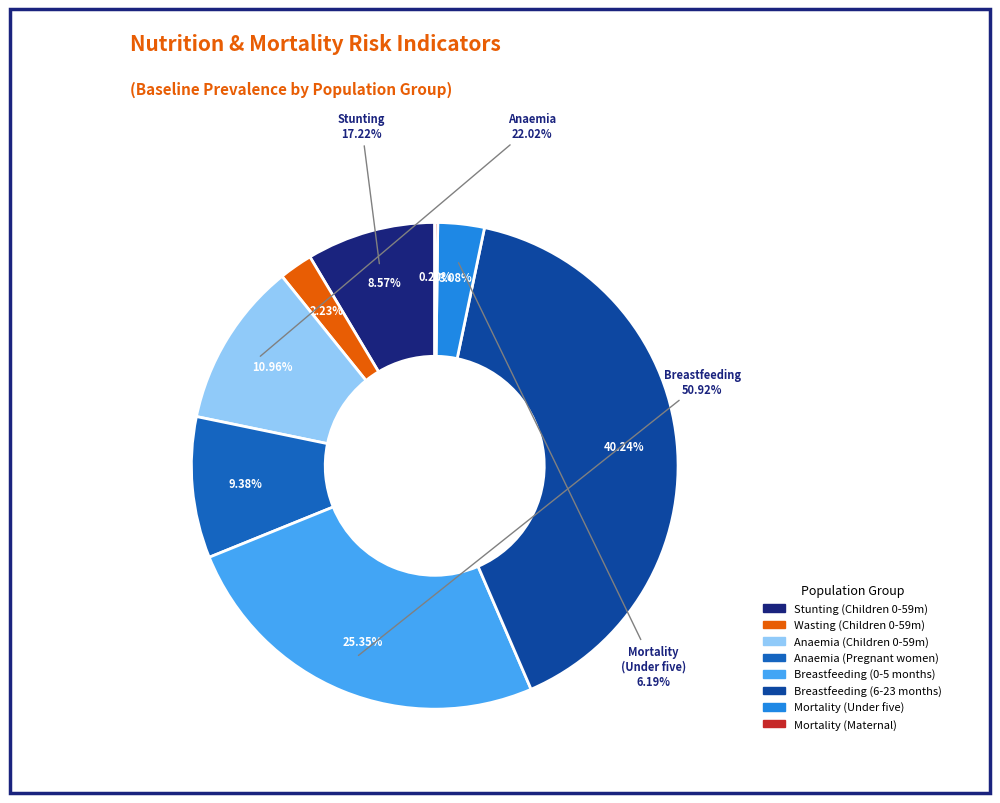

Does any single category account for the majority?

No